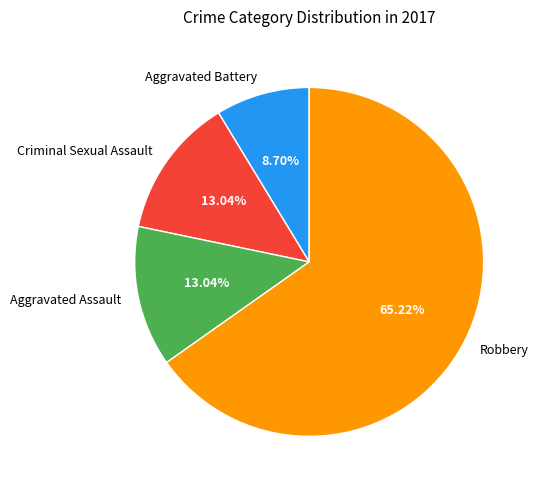

To the nearest percent, what percentage of the pie is Aggravated Assault?

13%